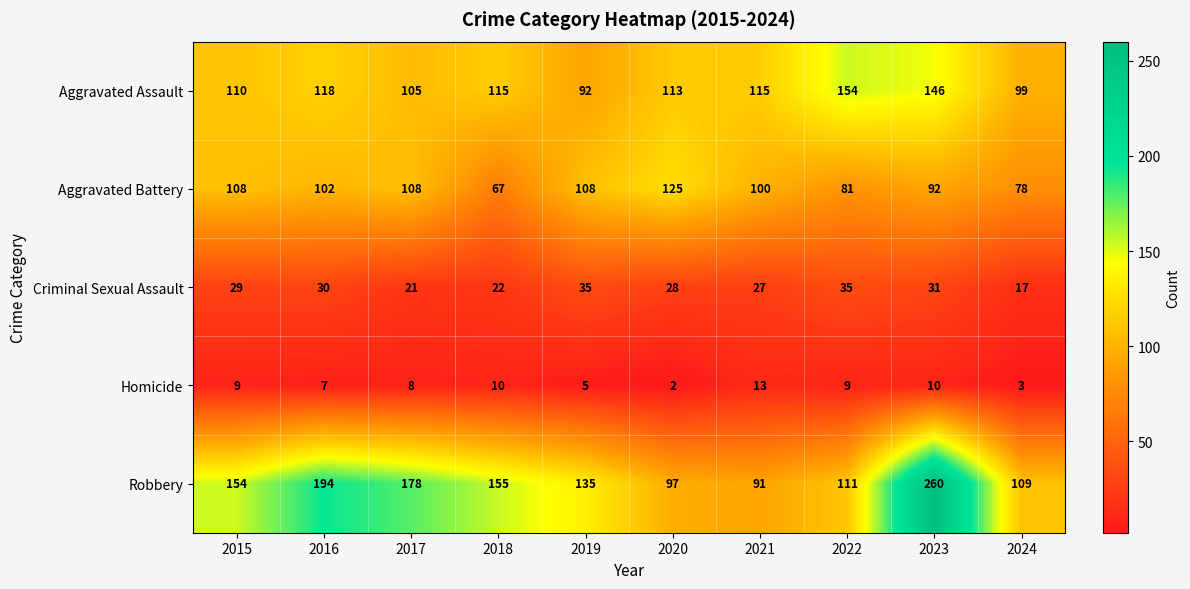

At 2024, list the series in order from largest to smallest.

Robbery, Aggravated Assault, Aggravated Battery, Criminal Sexual Assault, Homicide